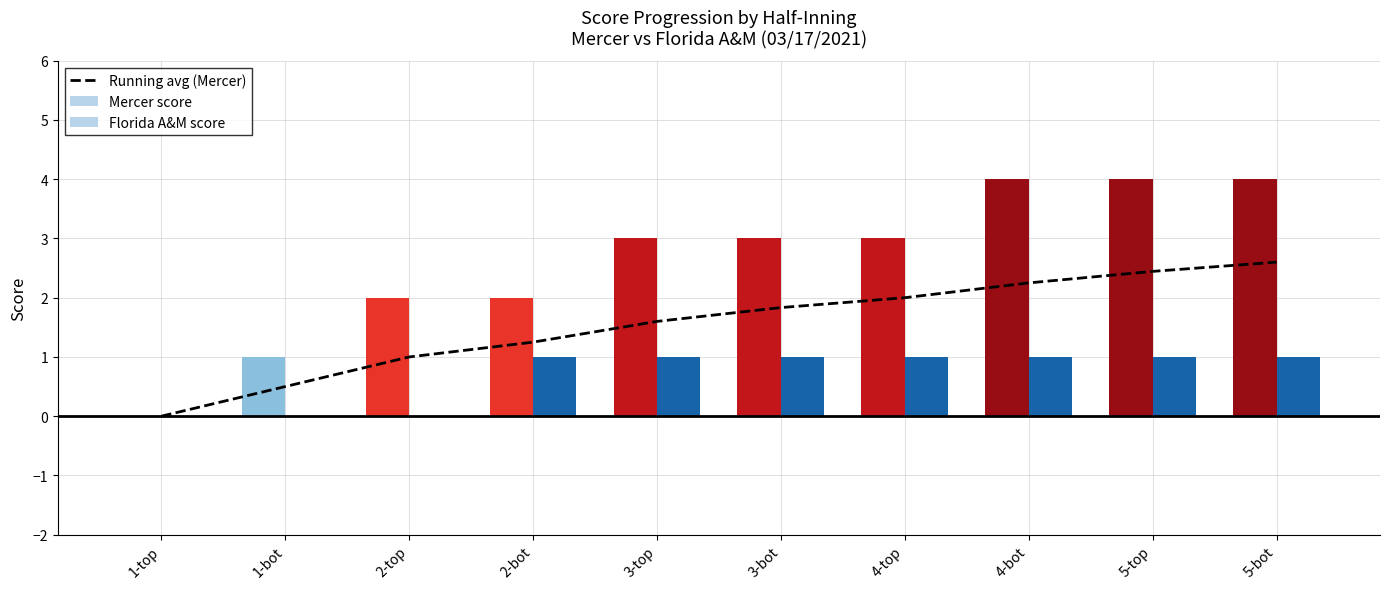

The Florida A&M score series shows -0.4 at 1-bot. True or false?

False